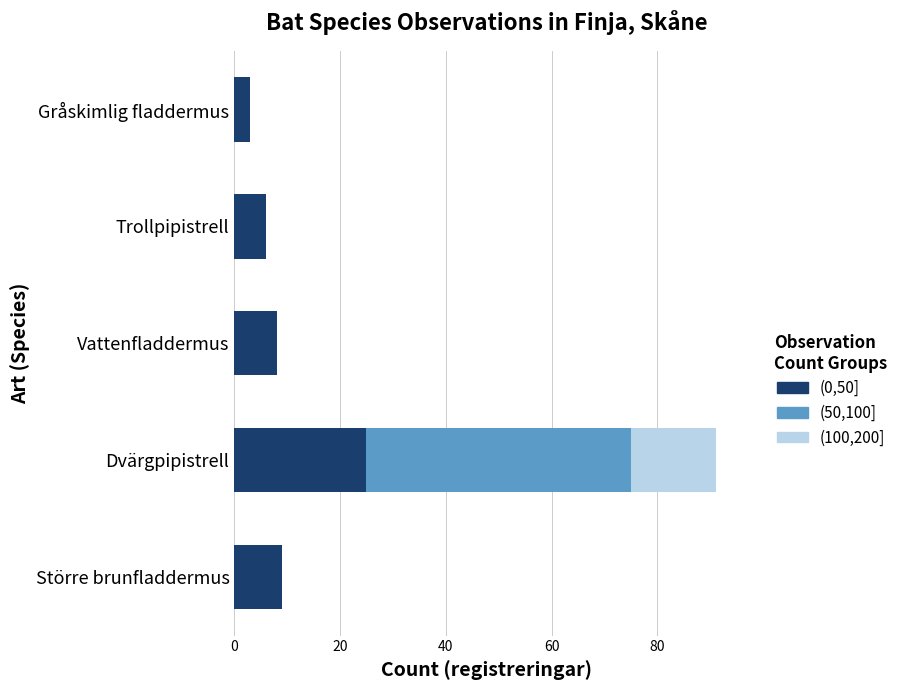

What is the total value across all series at Större brunfladdermus?

9